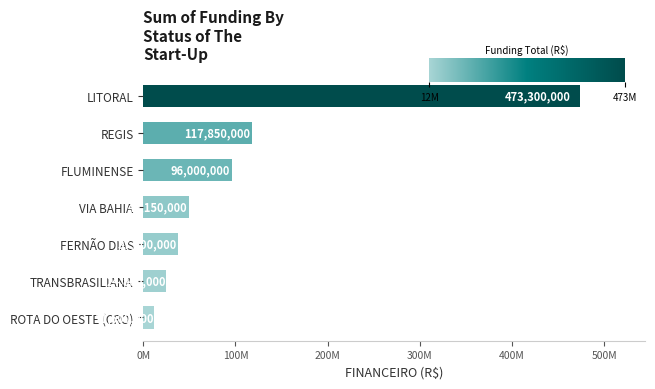

What is the change in value from LITORAL to TRANSBRASILIANA?

-448500000